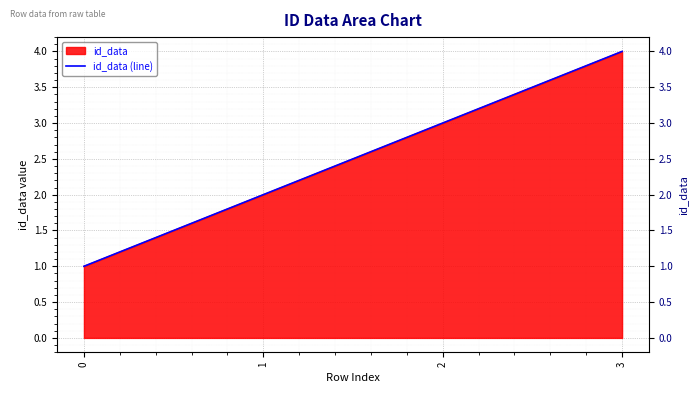

How many values are below 3?

2